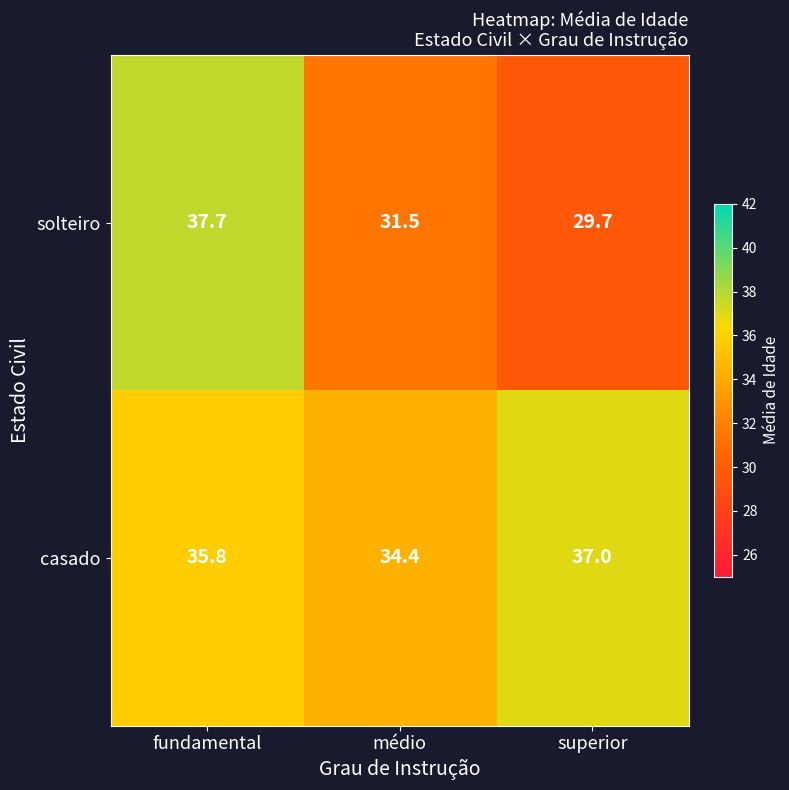

What is the sum of the solteiro values at médio and fundamental?

69.2